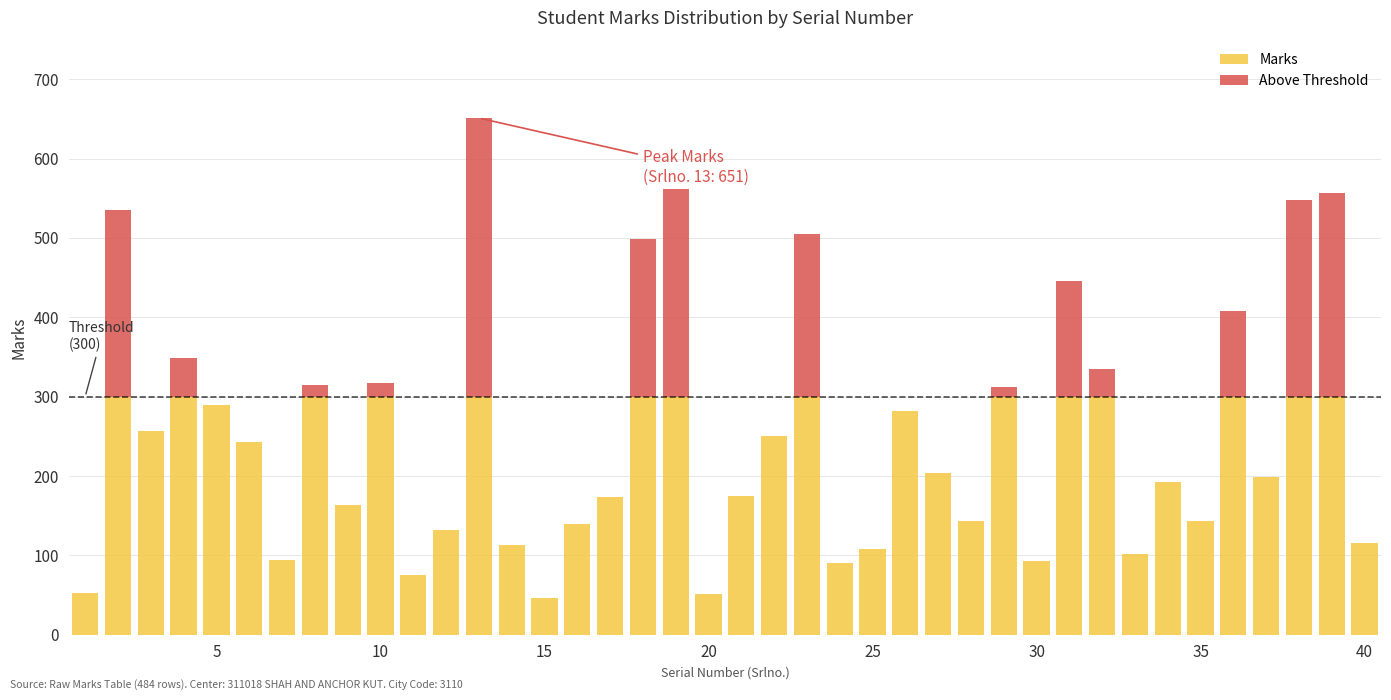

What is the sum of all Marks values?

8123